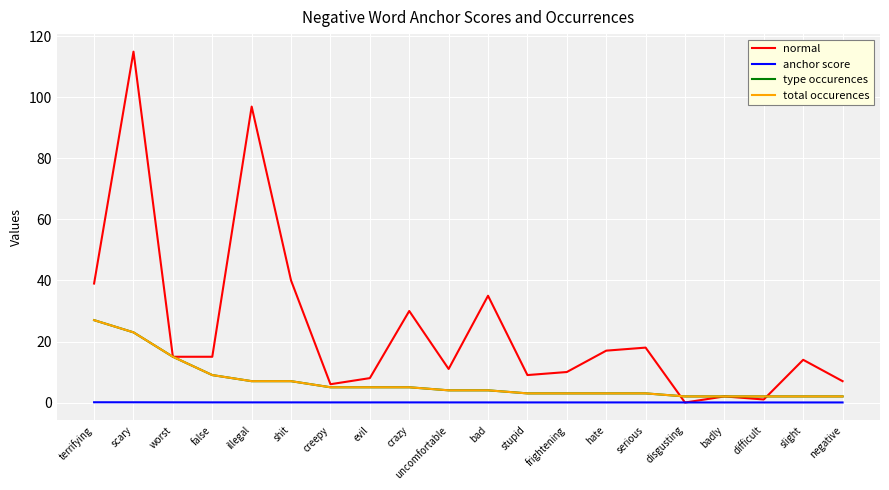

How many lines are shown in the chart?

4